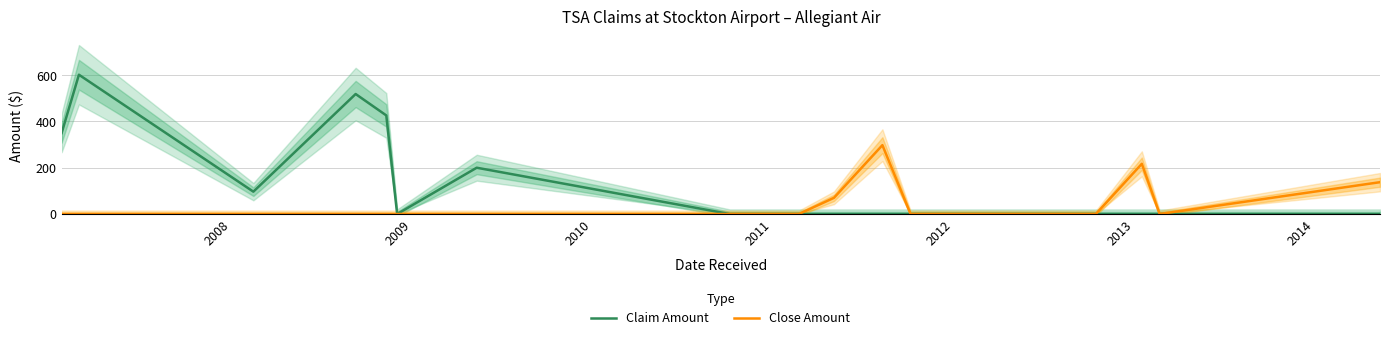

Which series has the largest total across all categories?

Claim Amount